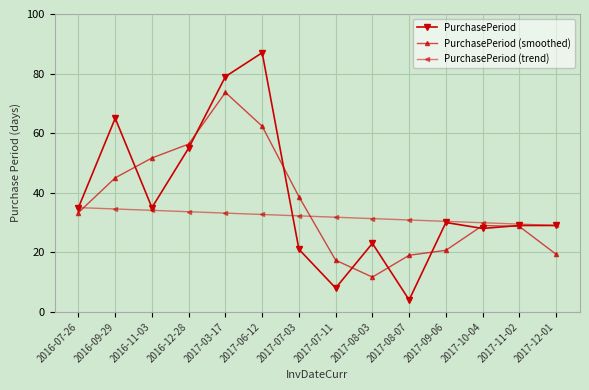

Which label corresponds to the smallest value in the chart?

2017-08-07